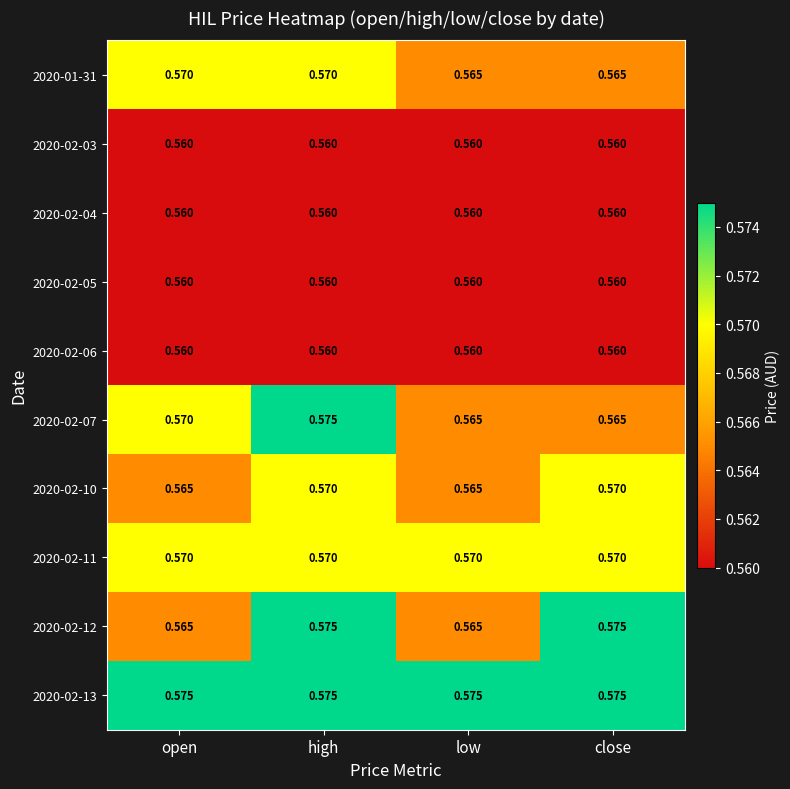

At which category is the sum across all series the highest?

high